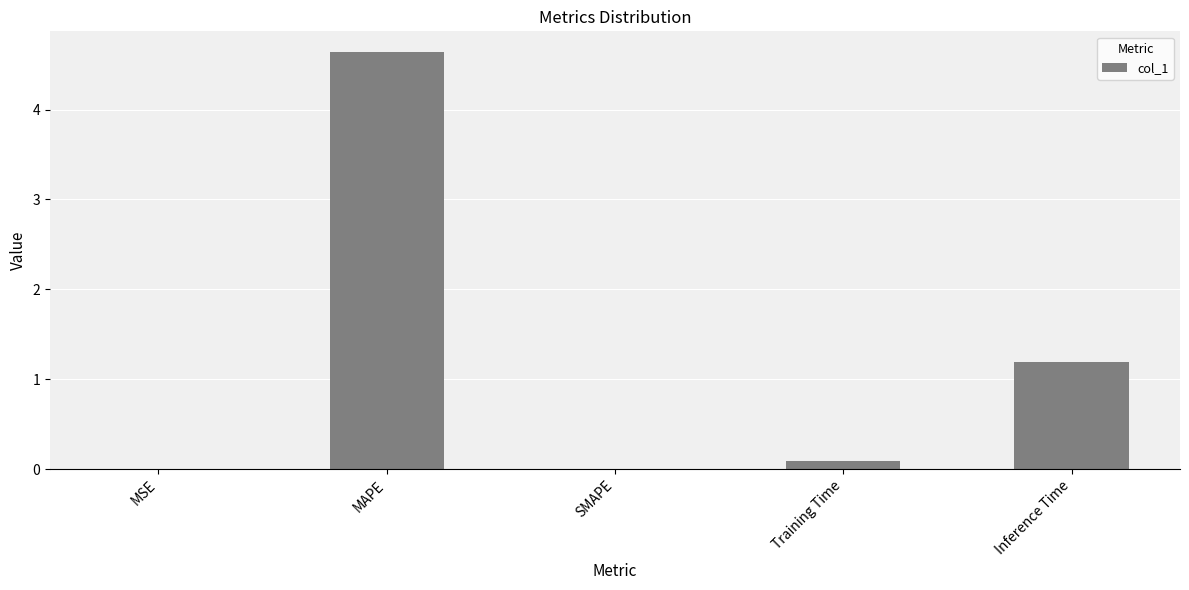

What is the maximum value shown in the chart?

4.6